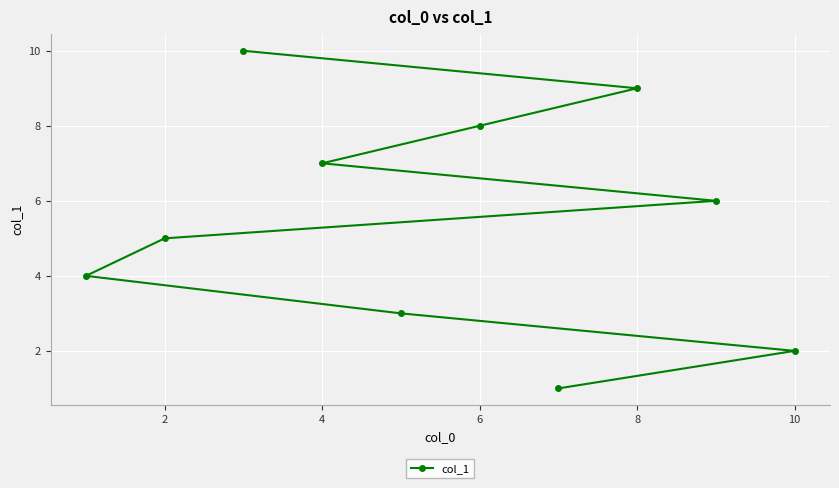

True or false: the data shows 8 at 2.

False